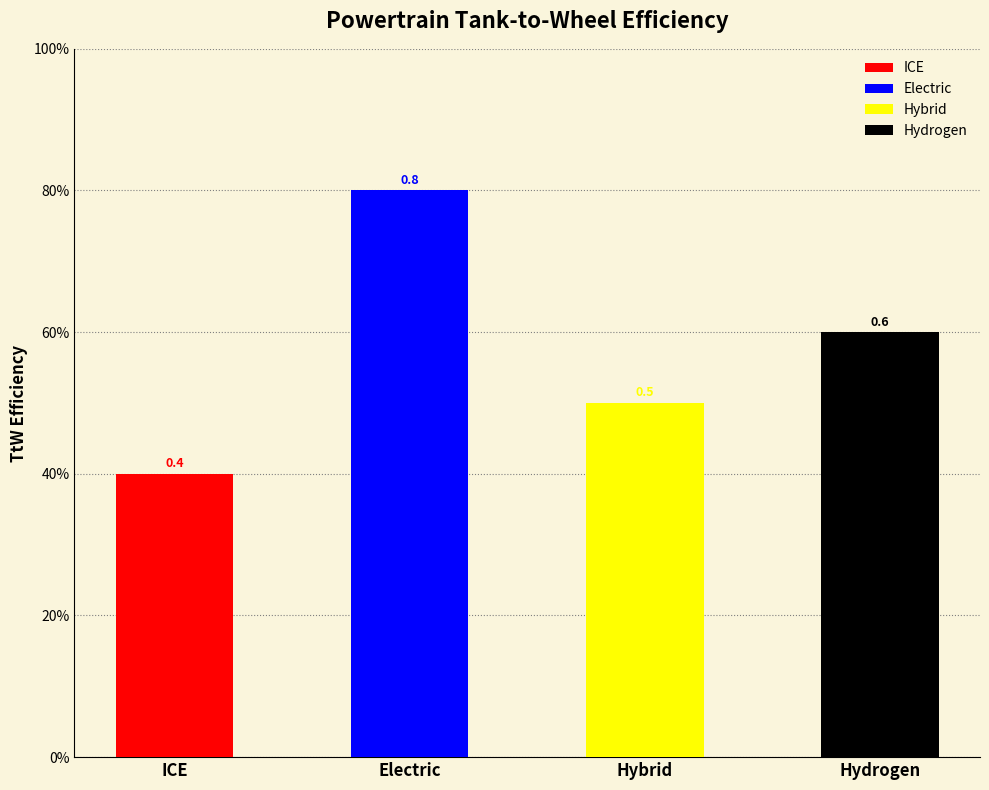

Rank the categories by value from highest to lowest.

Electric, Hydrogen, Hybrid, ICE